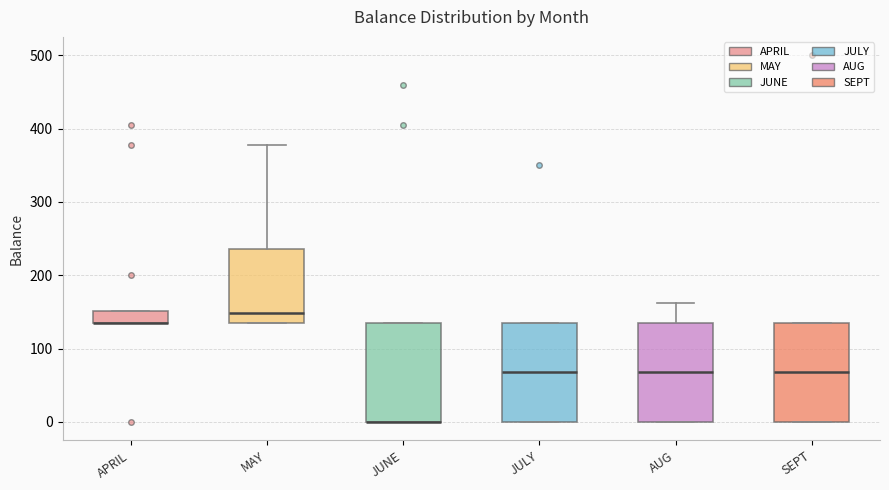

Reading left to right, transcribe this box plot: for each box, give where its median line is, the range the box spans, and where its two whiskers end, as read against the y-axis. The values are not printed on the chart, so give them approximately, as read against the axis.

APRIL: median 140 (drawn on the box's lower edge), box 140 to 150, whiskers 140 to 150
MAY: median 150, box 140 to 240, whiskers 140 to 380
JUNE: median 0 (drawn on the box's lower edge), box 0 to 140, whiskers 0 to 140
JULY: median 70, box 0 to 140, whiskers 0 to 140
AUG: median 70, box 0 to 140, whiskers 0 to 160
SEPT: median 70, box 0 to 140, whiskers 0 to 140